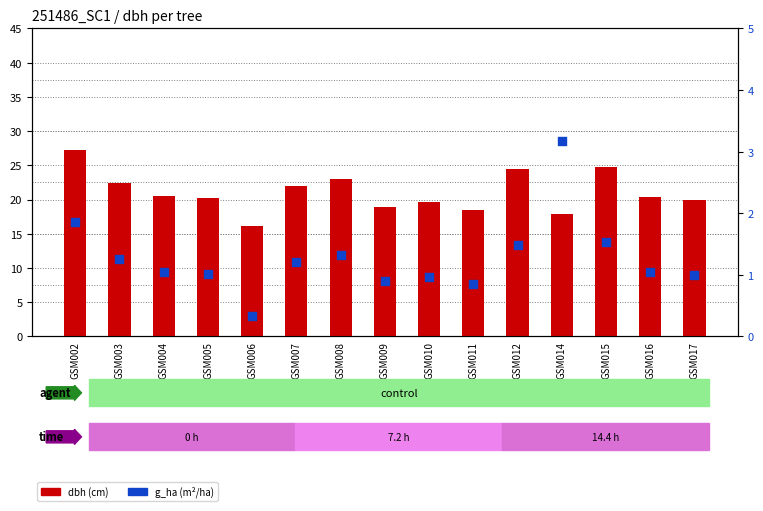

Which series has the largest total across all categories?

dbh